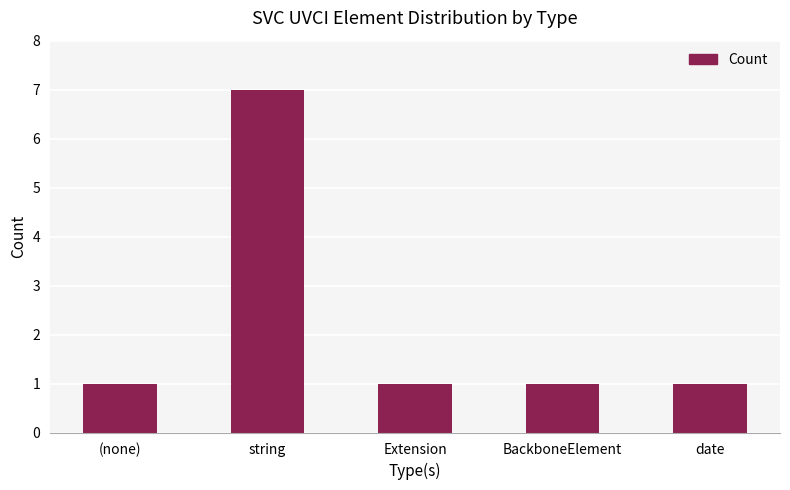

What is the greatest value displayed?

7